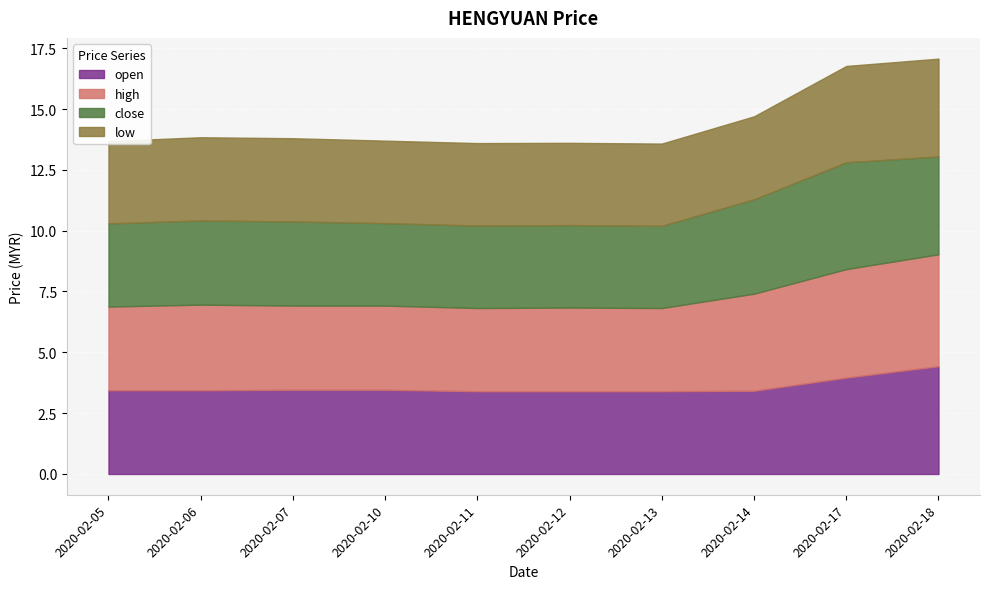

Reading left to right, list all the values displayed in this chart.

open: 2020-02-05=3.4	2020-02-06=3.4	2020-02-07=3.5	2020-02-10=3.5	2020-02-11=3.4	2020-02-12=3.4	2020-02-13=3.4	2020-02-14=3.4	2020-02-17=4.0	2020-02-18=4.4
high: 2020-02-05=3.4	2020-02-06=3.5	2020-02-07=3.5	2020-02-10=3.5	2020-02-11=3.4	2020-02-12=3.4	2020-02-13=3.4	2020-02-14=4.0	2020-02-17=4.5	2020-02-18=4.6
close: 2020-02-05=3.4	2020-02-06=3.5	2020-02-07=3.5	2020-02-10=3.4	2020-02-11=3.4	2020-02-12=3.4	2020-02-13=3.4	2020-02-14=3.9	2020-02-17=4.4	2020-02-18=4.0
low: 2020-02-05=3.4	2020-02-06=3.4	2020-02-07=3.4	2020-02-10=3.4	2020-02-11=3.4	2020-02-12=3.4	2020-02-13=3.4	2020-02-14=3.4	2020-02-17=4.0	2020-02-18=4.0